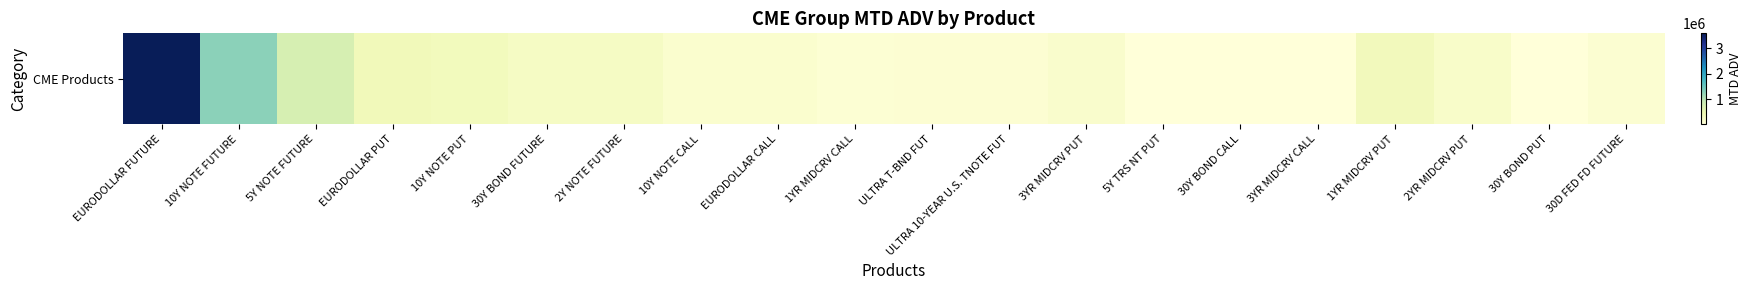

True or false: the data shows 20145.2 at 3YR MIDCRV CALL.

False